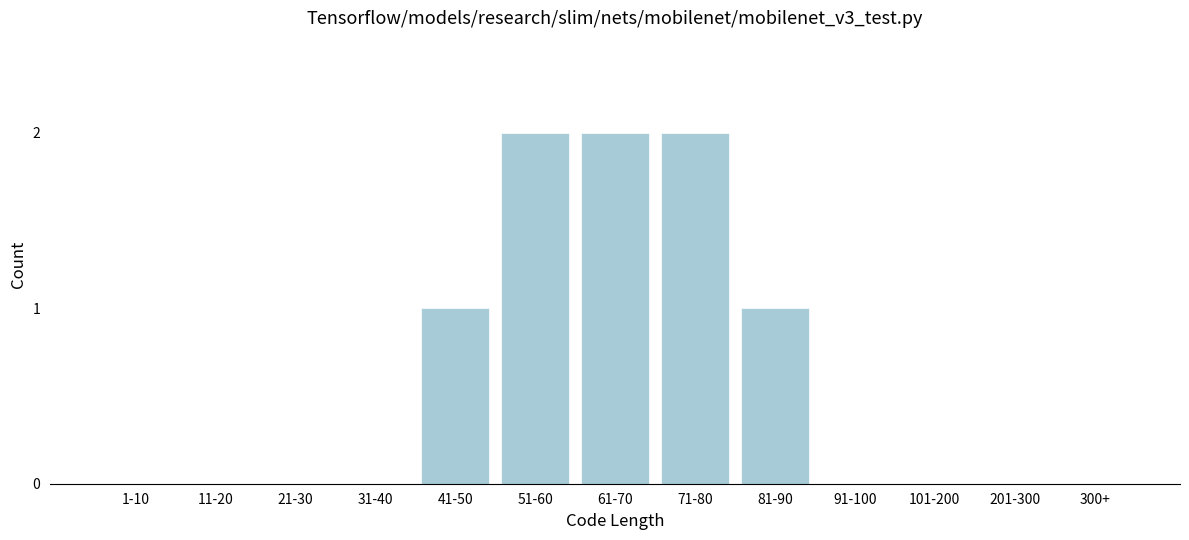

Reading right to left, extract all data points from this chart.

300+=0	201-300=0	101-200=0	91-100=0	81-90=1	71-80=2	61-70=2	51-60=2	41-50=1	31-40=0	21-30=0	11-20=0	1-10=0